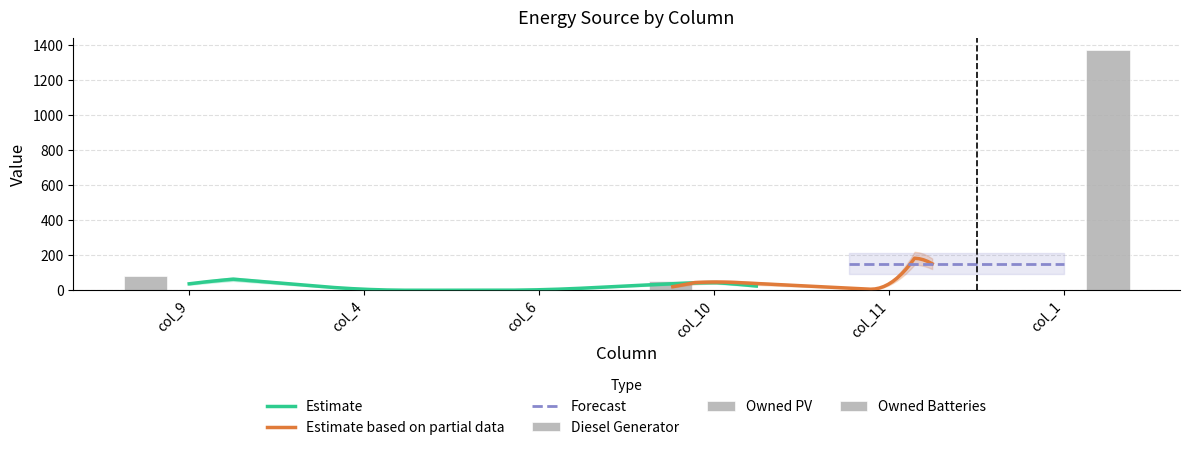

At which category is the sum across all series the highest?

col_1